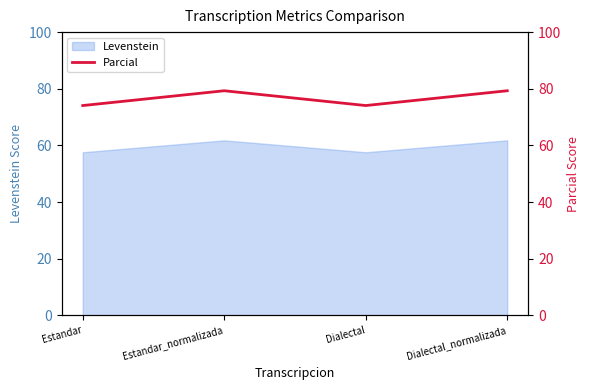

Which has a higher value, Dialectal or Estandar?

Dialectal